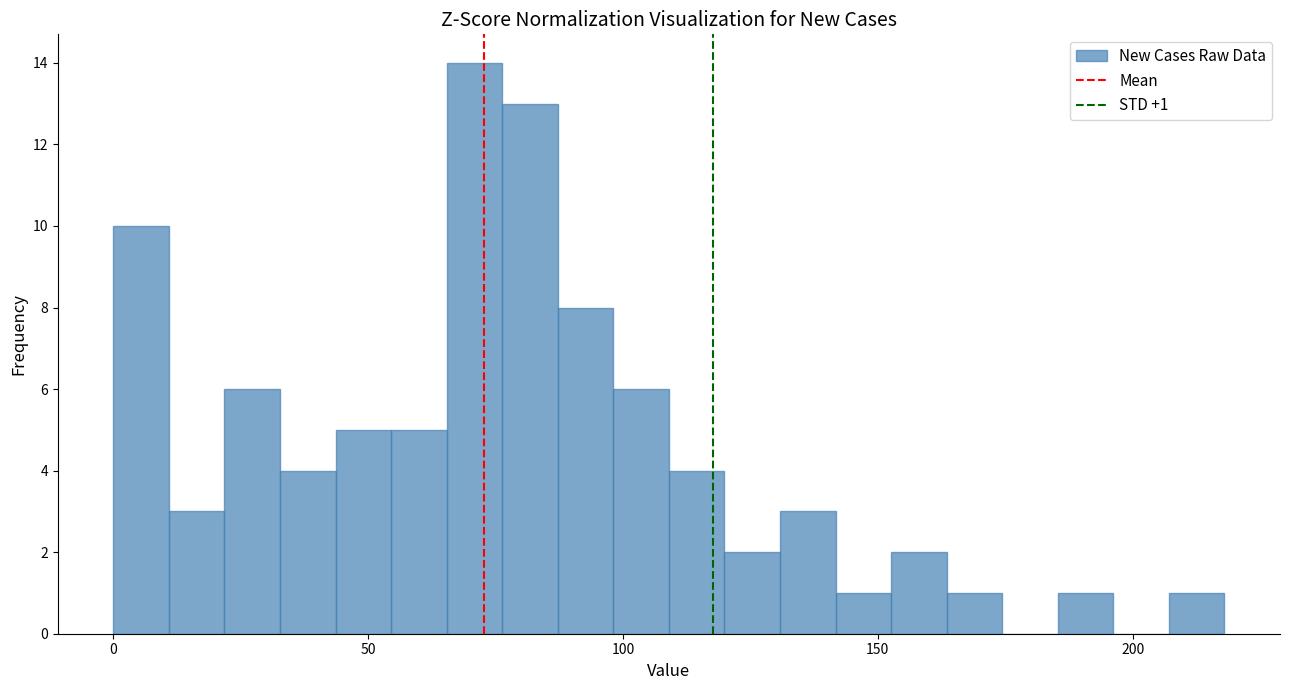

Around what value on the x-axis is the tallest bar? Give the approximate position of its centre, as read against the axis.

70